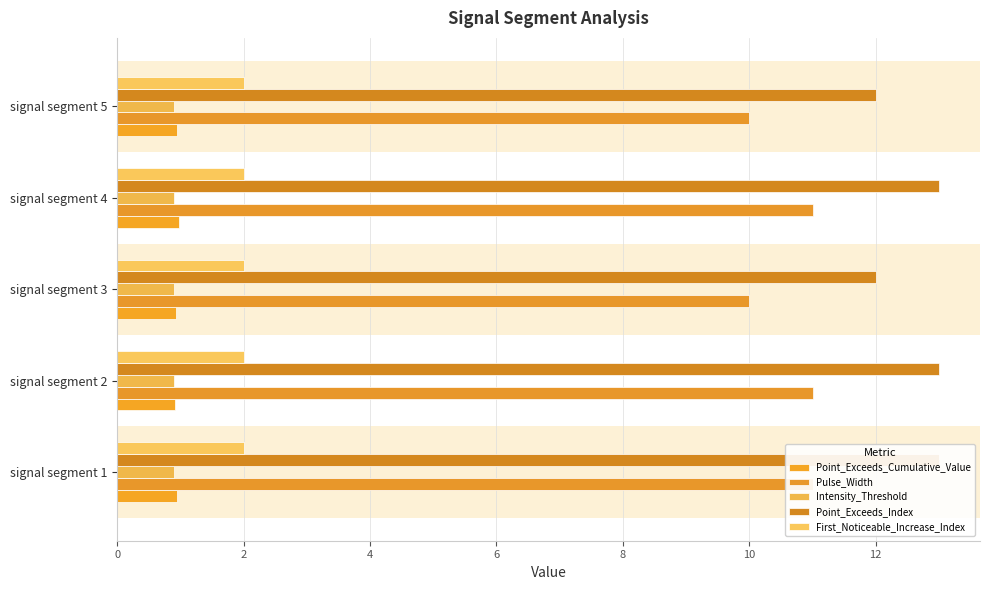

Is it true that First_Noticeable_Increase_Index equals 0.1 at 0?

False